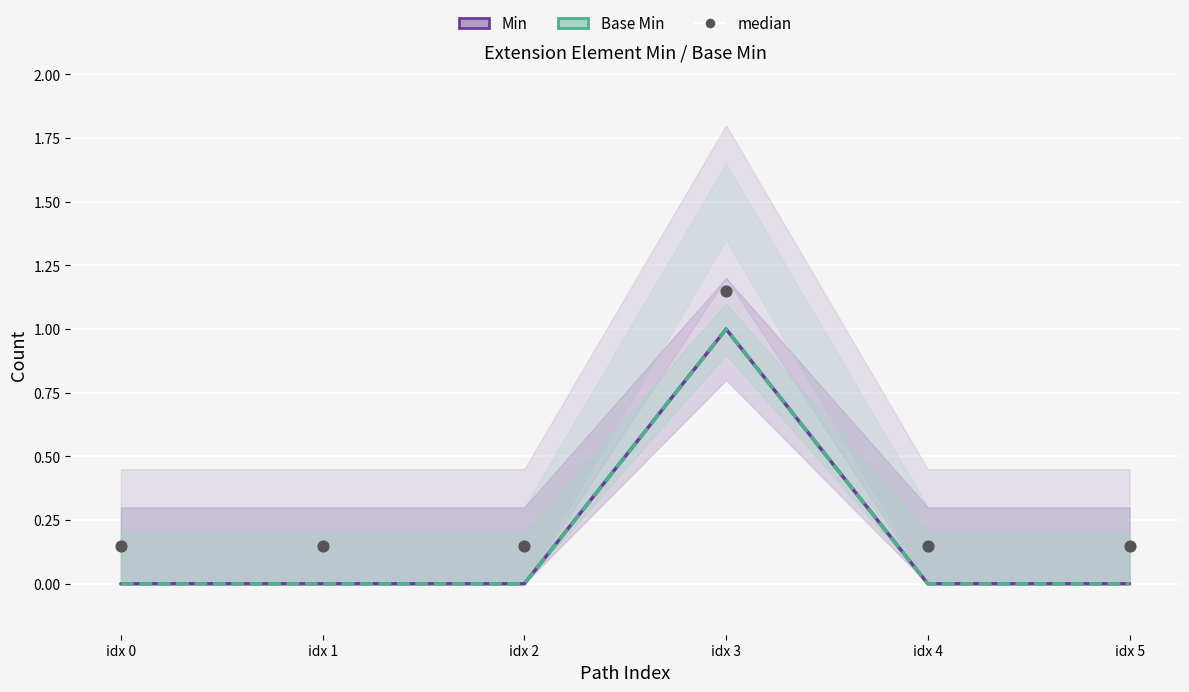

At how many categories does at least one series exceed 0?

6